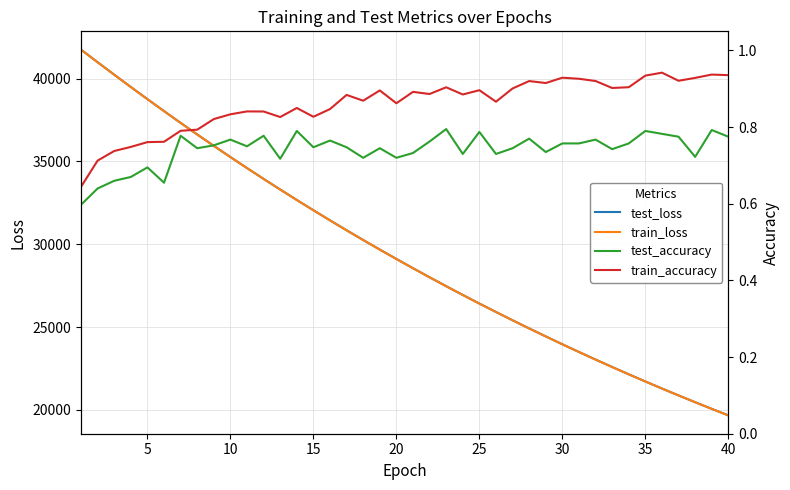

What is the minimum value for test_loss?

19666.9